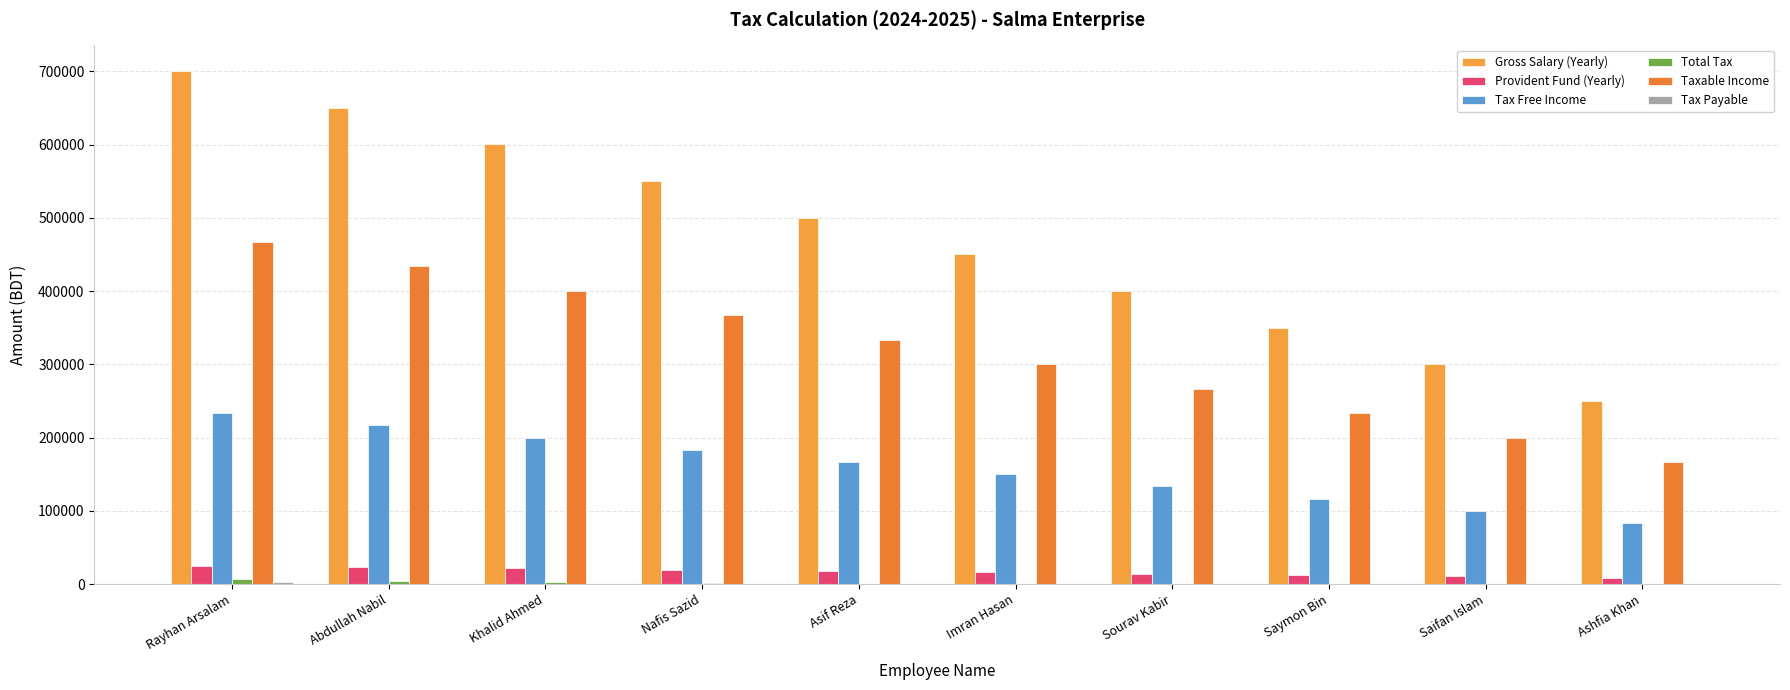

The value of Tax Payable at Saifan Islam is 0. True or false?

True